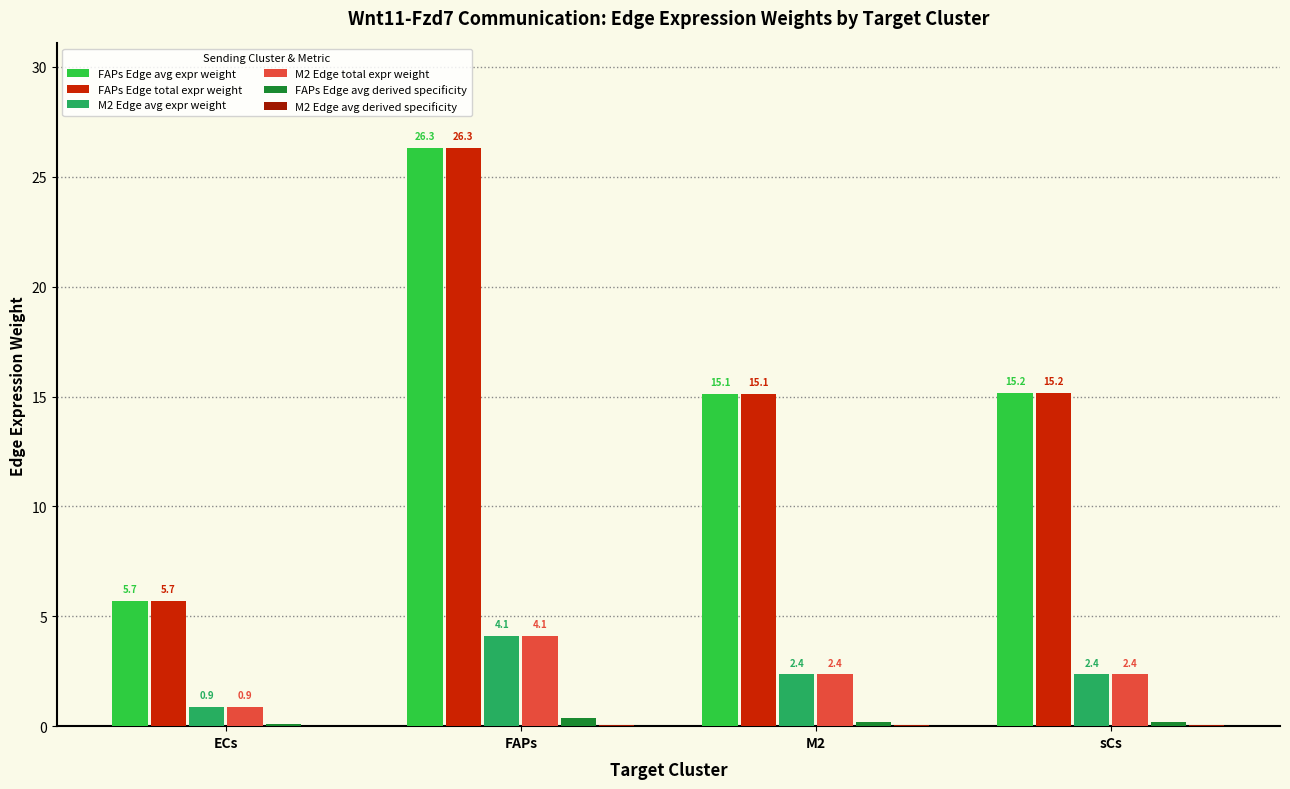

What value does the M2 Edge avg expr weight series have at M2?

2.4